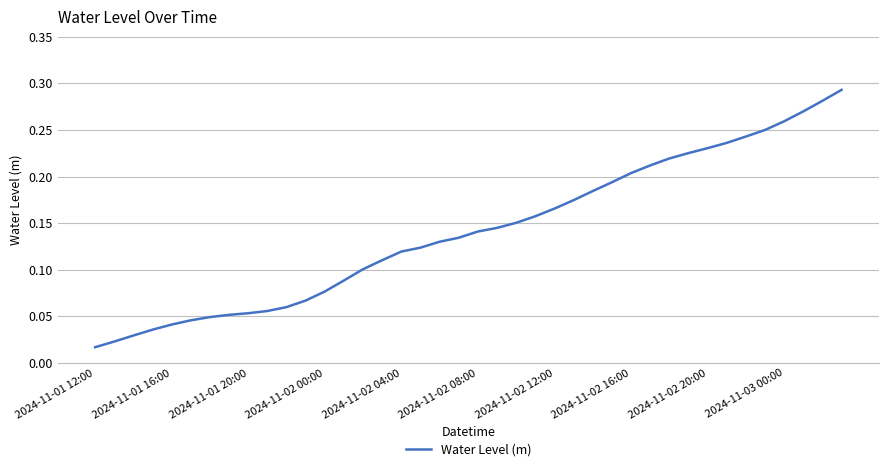

What is the sum of all values?

5.6